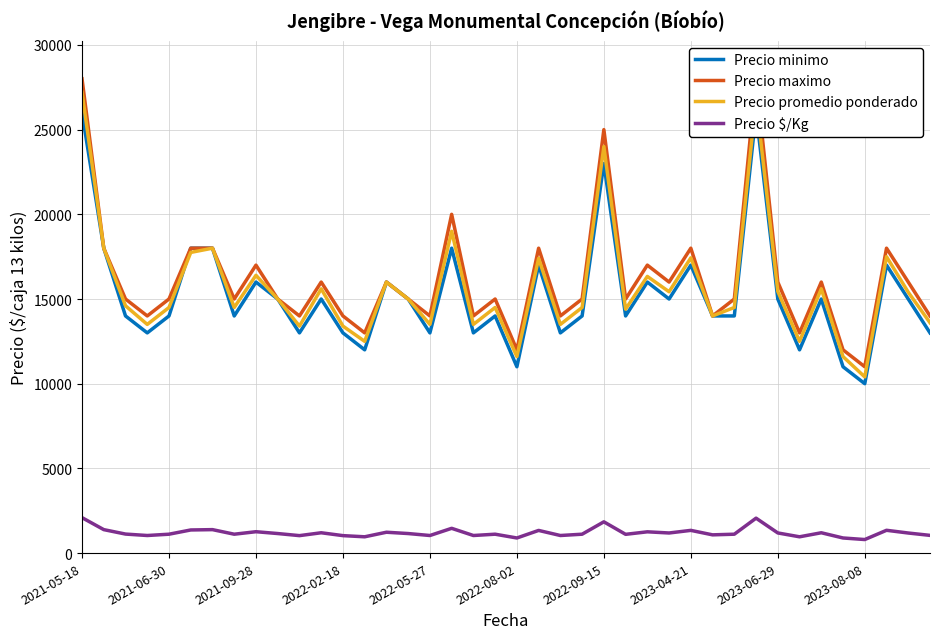

What is the minimum value for Precio promedio ponderado?

10400